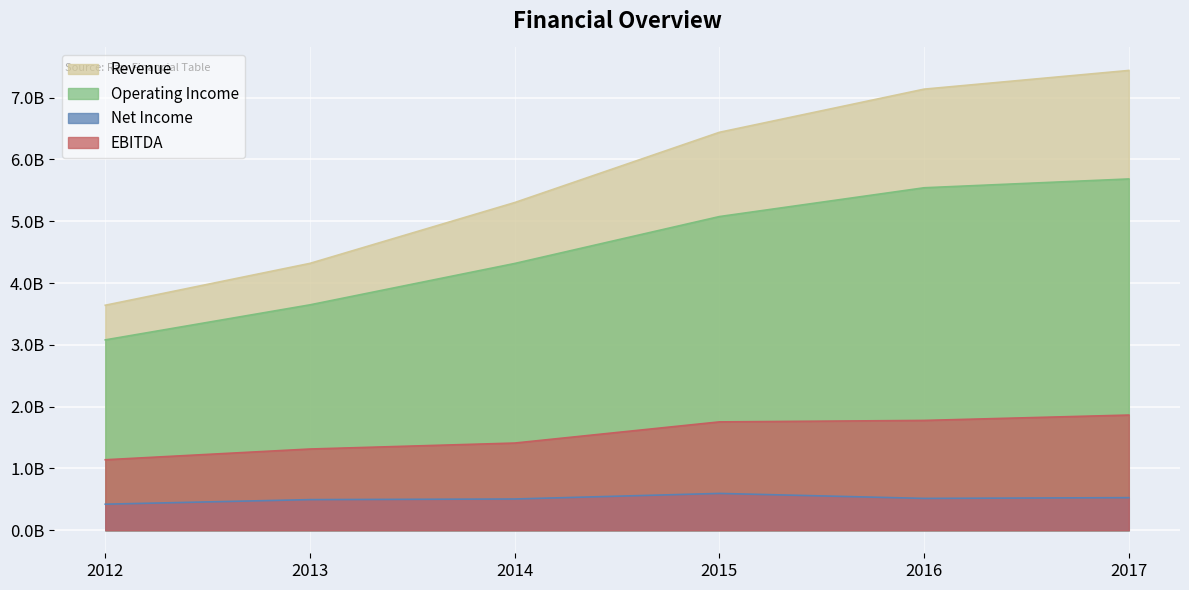

How many data points does each series have?

6